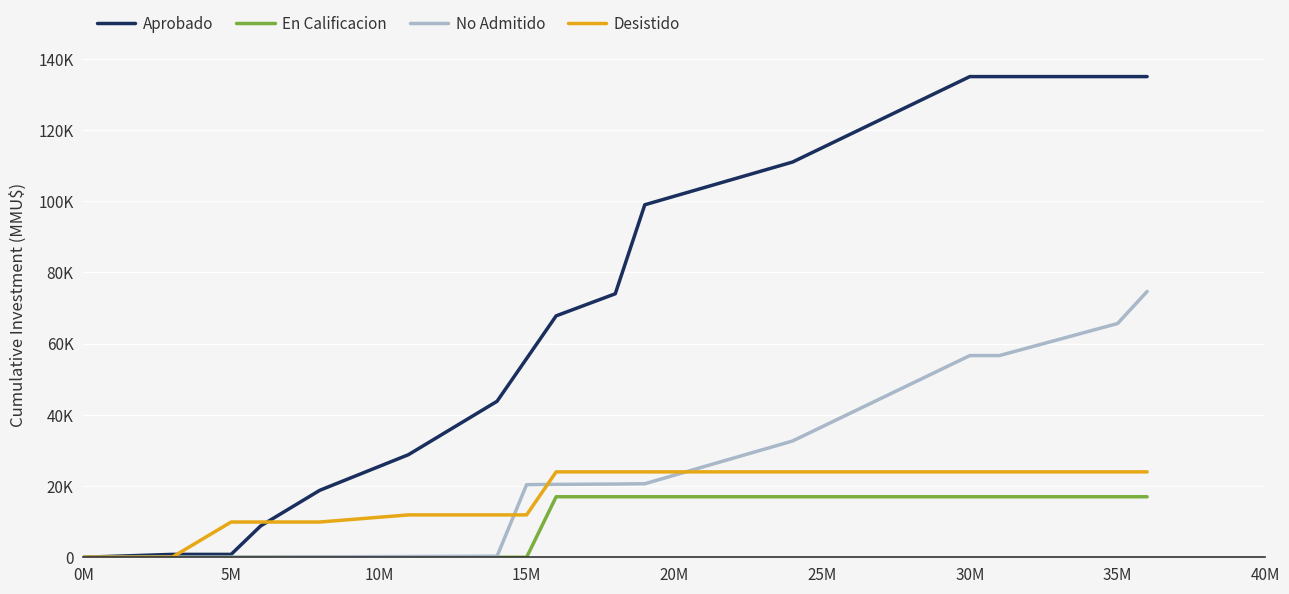

True or false: No Admitido and Desistido cross at least once.

True